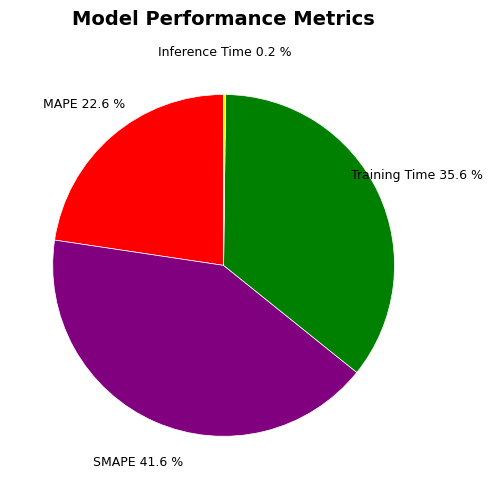

Combined, do SMAPE and MAPE account for over 50%?

Yes